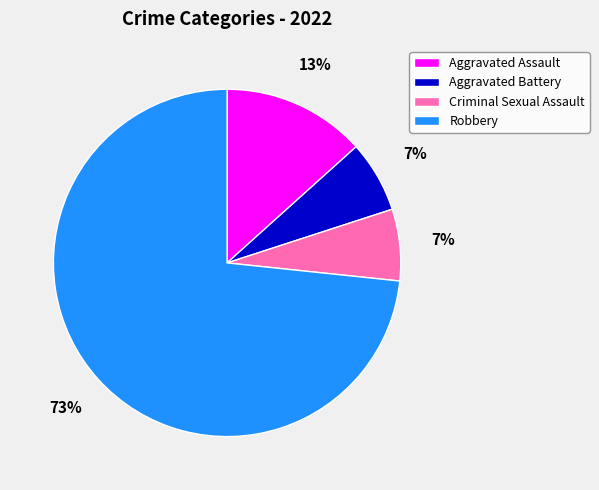

To the nearest percent, what percentage of the pie is Robbery?

73%